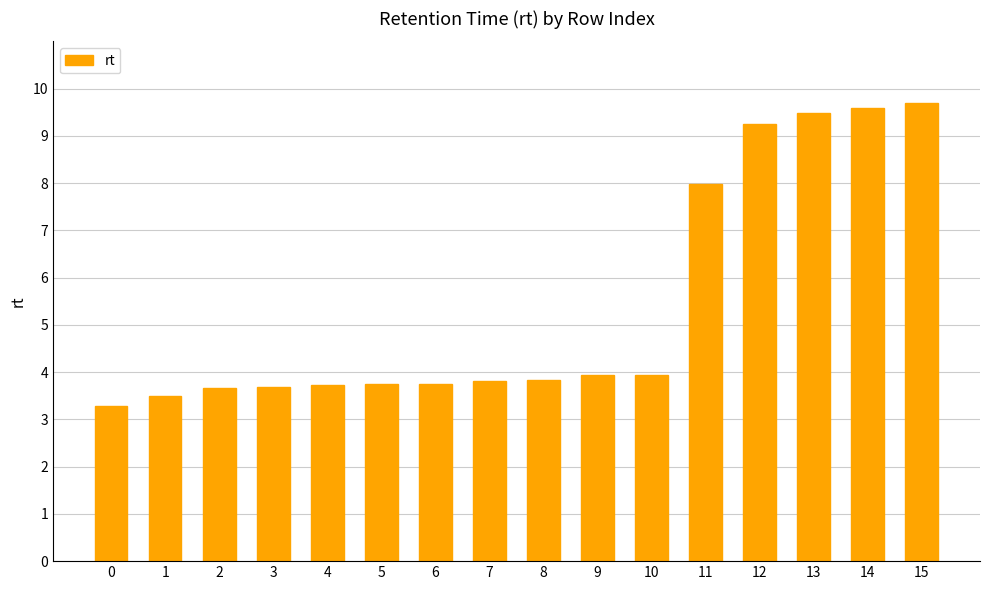

What is the difference between the maximum and second lowest values?

6.2